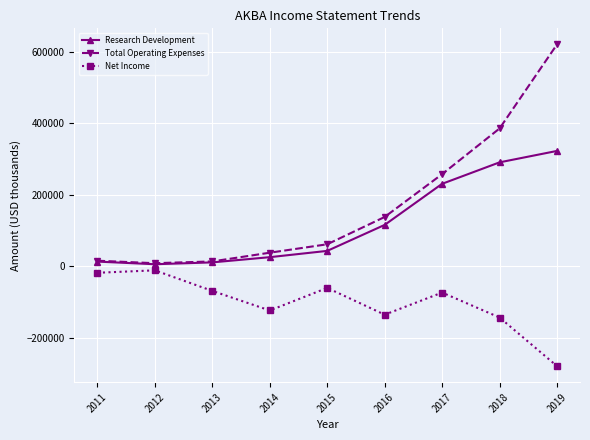

What is the value of the Total Operating Expenses point at the 1st from the left?

15500